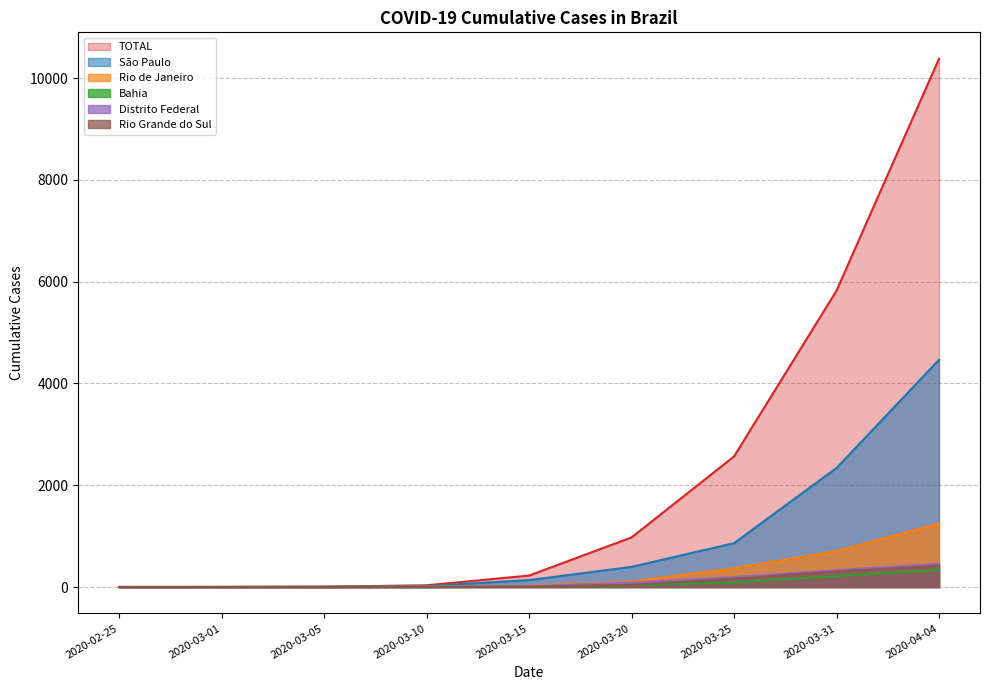

How many lines are shown in the chart?

6